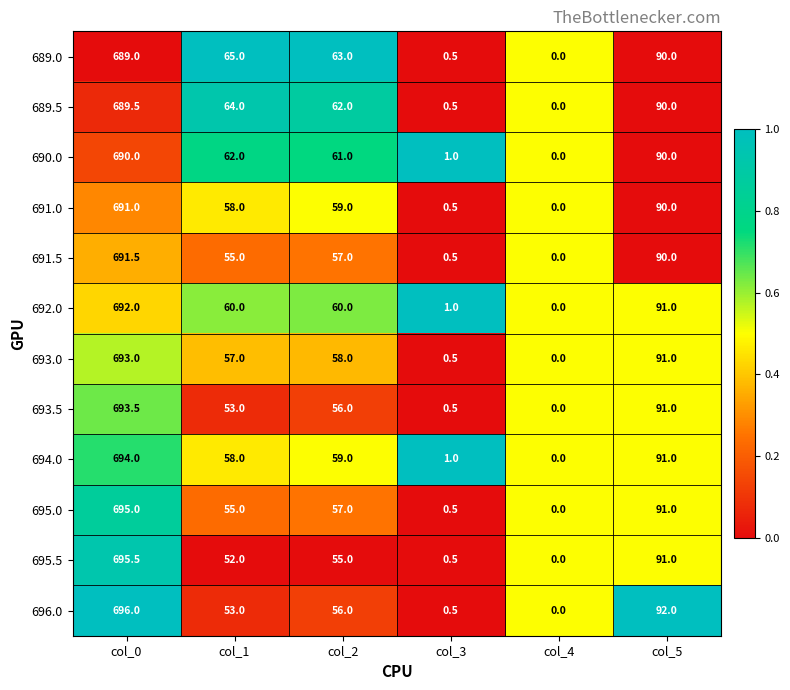

Which series has the largest range (max minus min)?

696.0